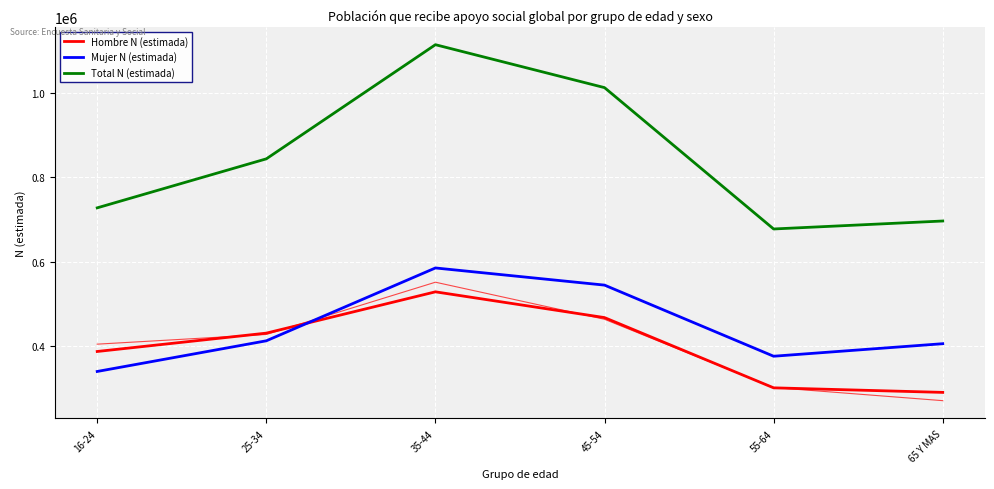

What is the difference between the maximum and minimum values in the Hombre N (estimada) series?

238241